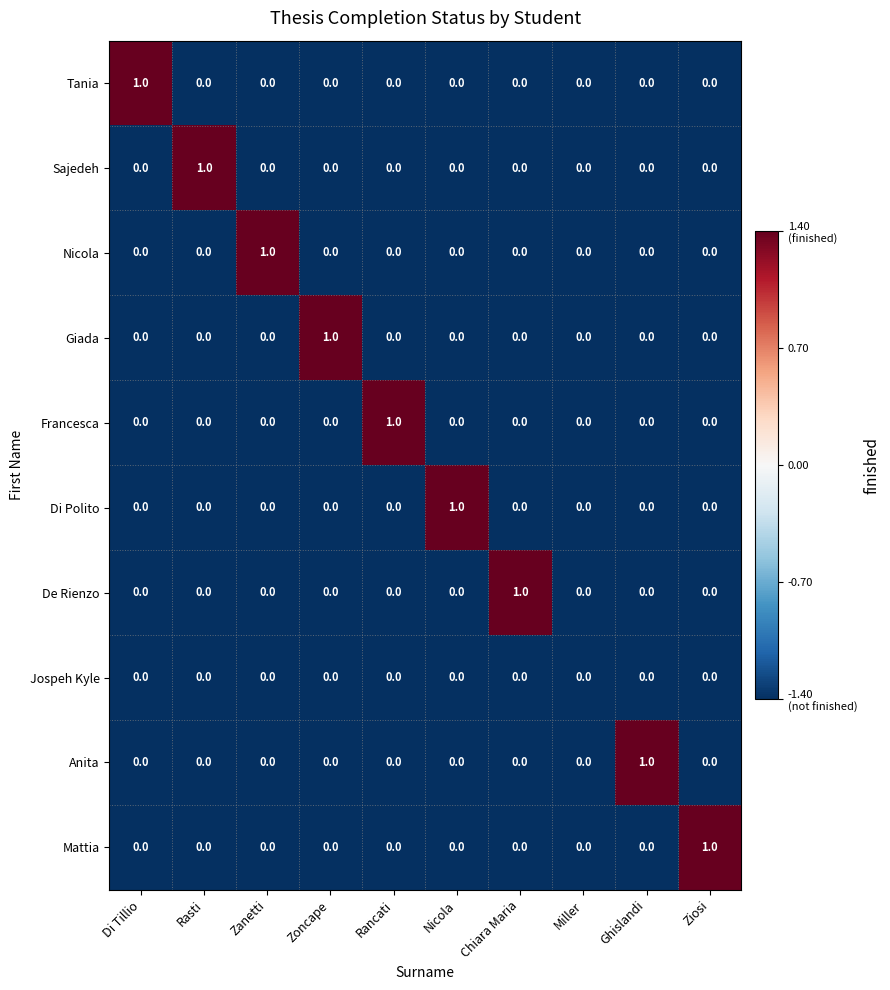

The value of Giada at Ghislandi is 1. True or false?

False